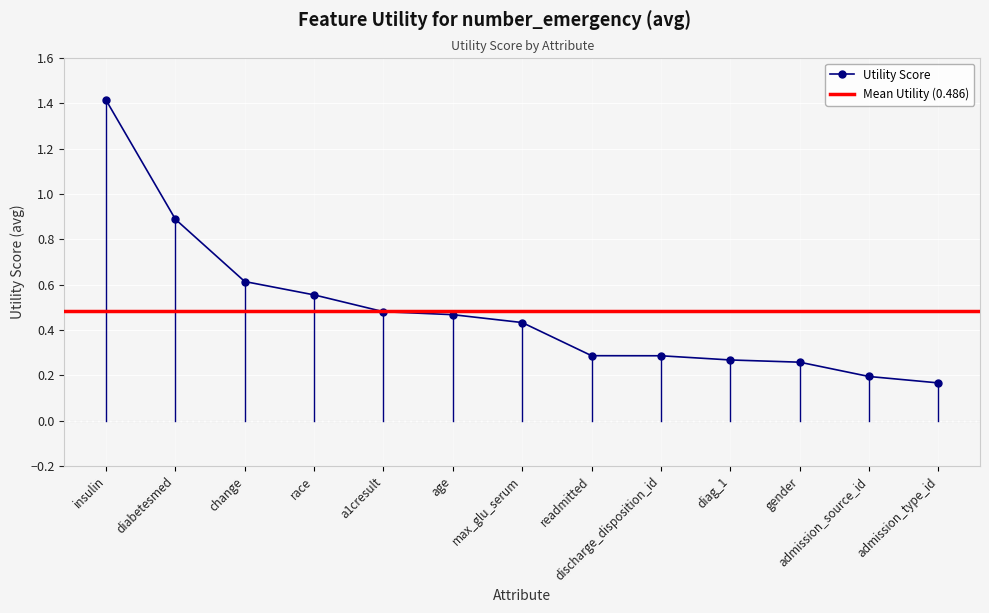

What is the change in value from readmitted to admission_type_id?

-0.1